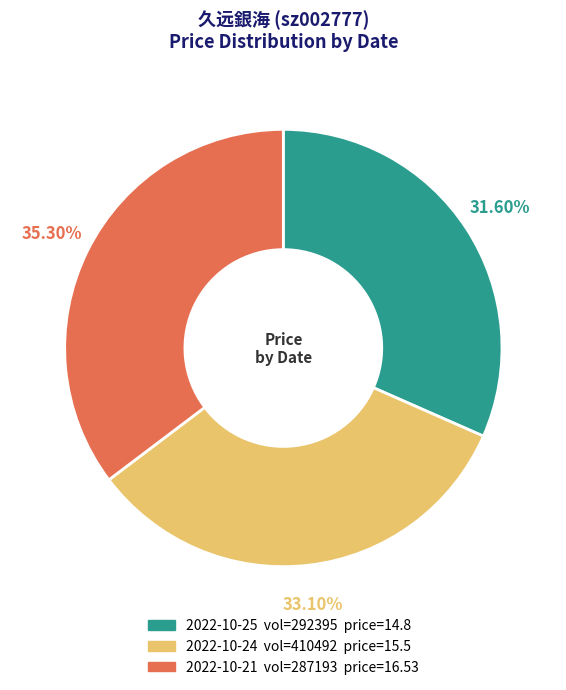

Is there any slice that represents more than half of the pie?

No